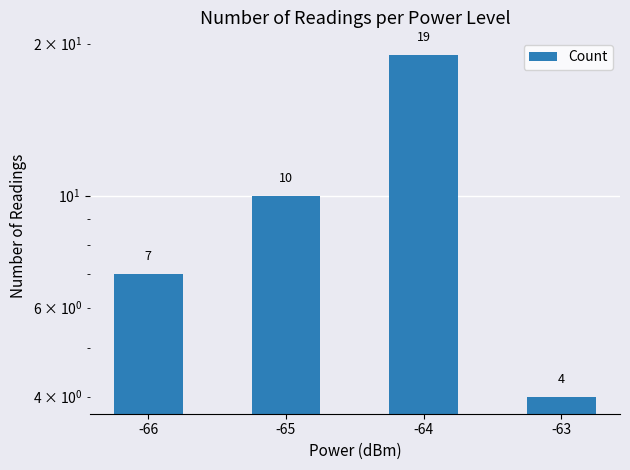

What is the value of the 1st bar from the left?

7